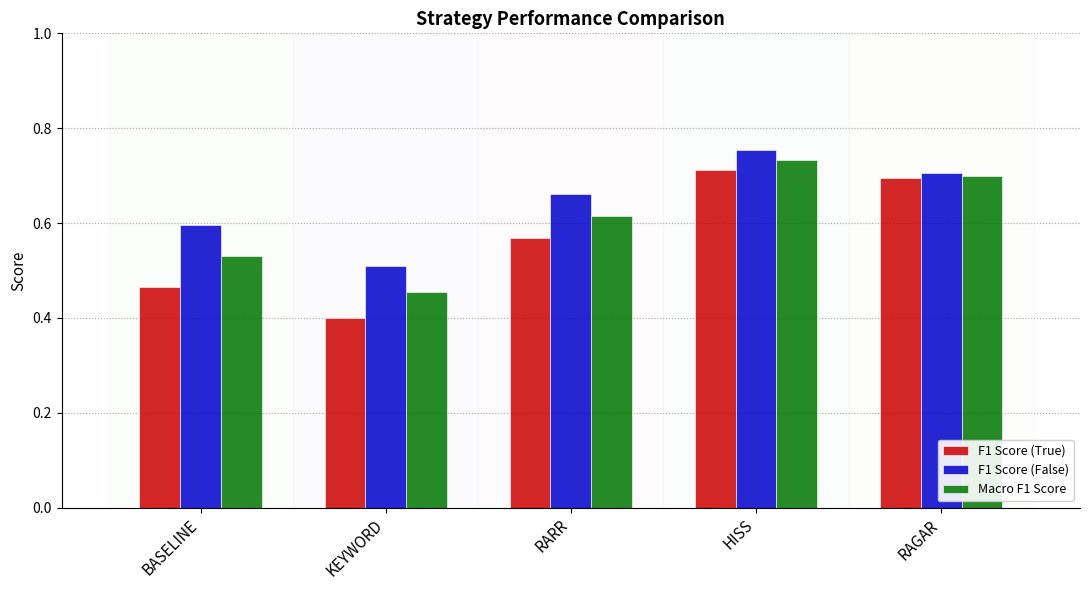

What is the smallest value displayed?

0.4